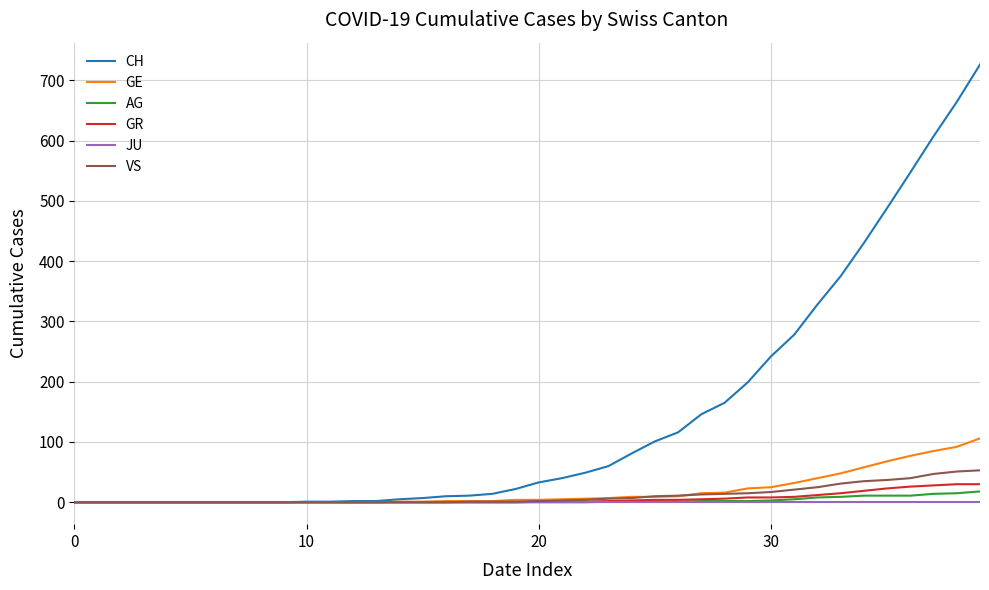

Which series has the largest total across all categories?

CH